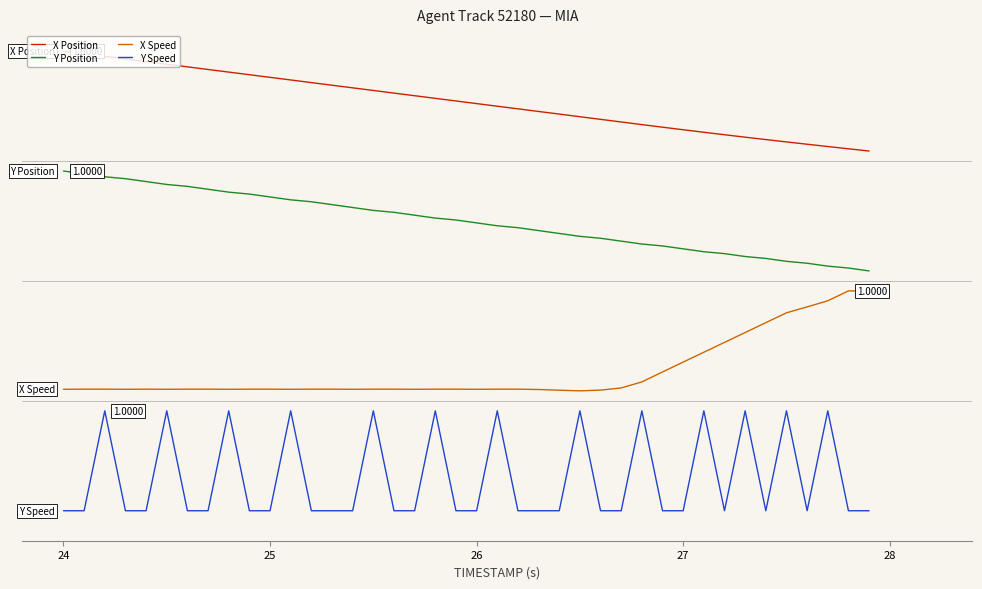

Rank the series by their average value, from lowest to highest.

Y Speed, X Speed, Y Position, X Position